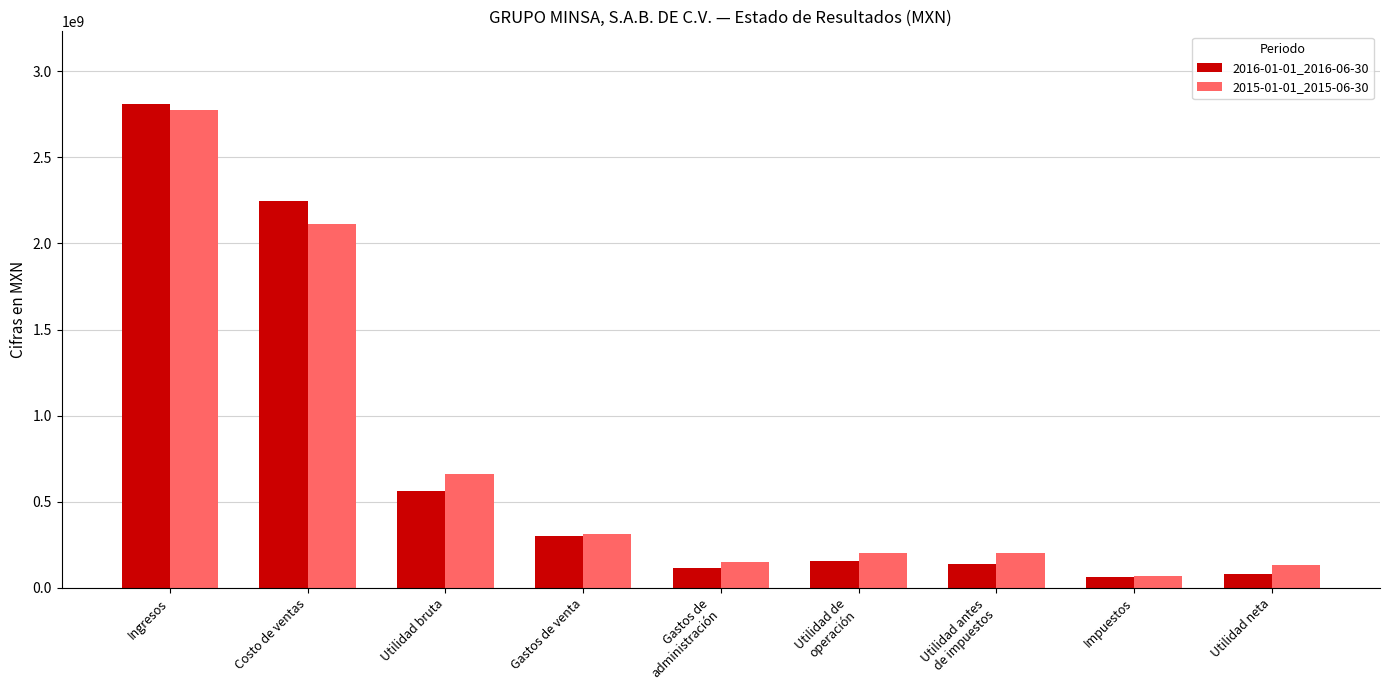

List the series in order of their peak value, lowest first.

2015-01-01_2015-06-30, 2016-01-01_2016-06-30